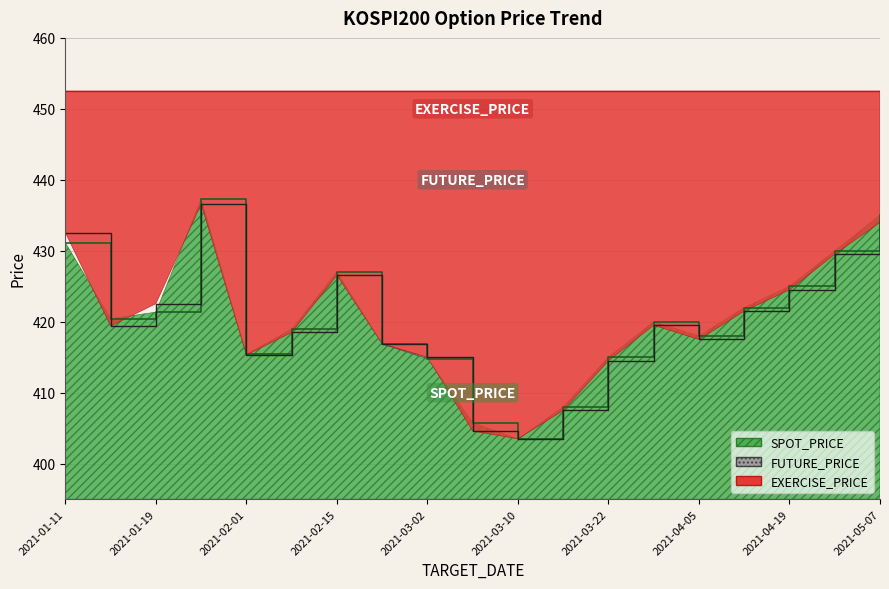

At which category is the sum across all series the highest?

2021-01-25